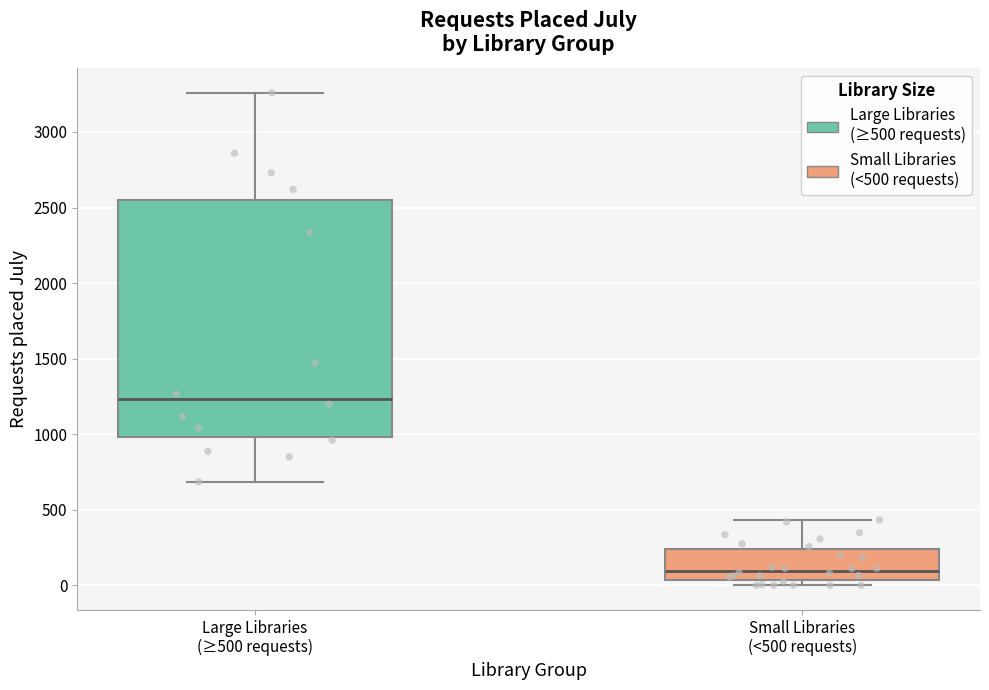

Which box has the lowest median line?

Small Libraries (<500 requests)